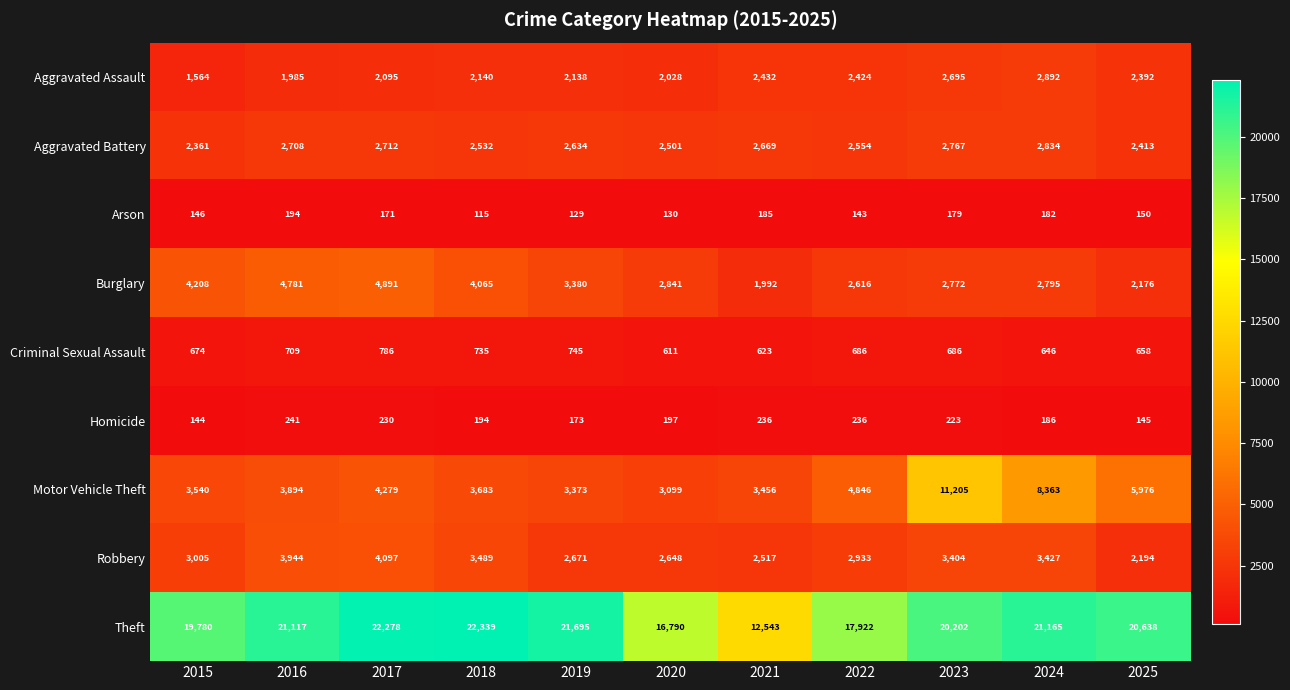

What is the difference between the maximum and minimum values in the Criminal Sexual Assault series?

175